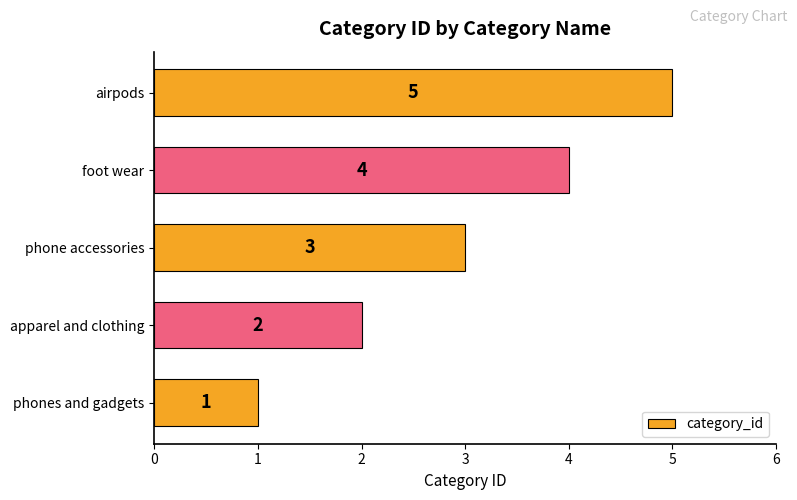

At which category does the chart reach its peak across all series?

airpods